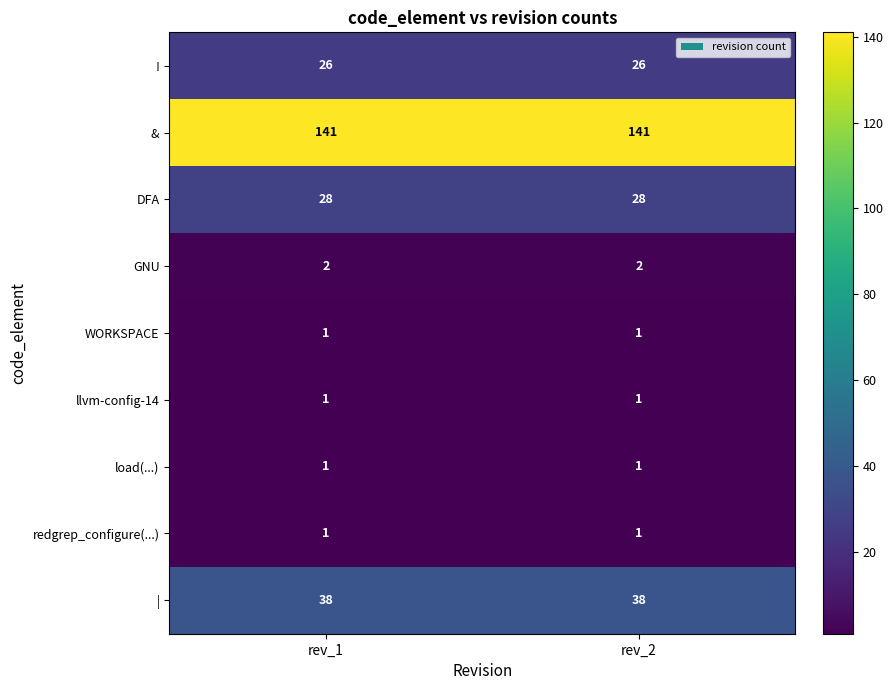

What is the sum of all ! values?

52